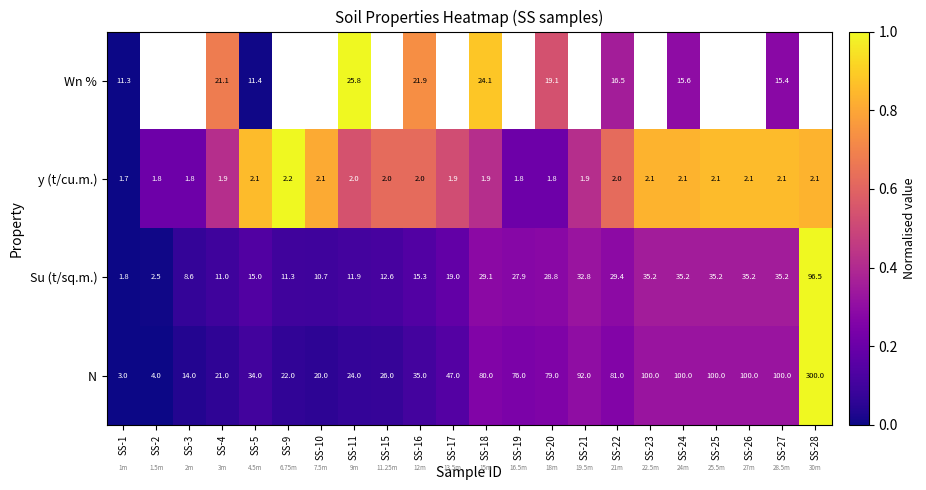

What is the sum of all y (t/cu.m.) values?

43.5